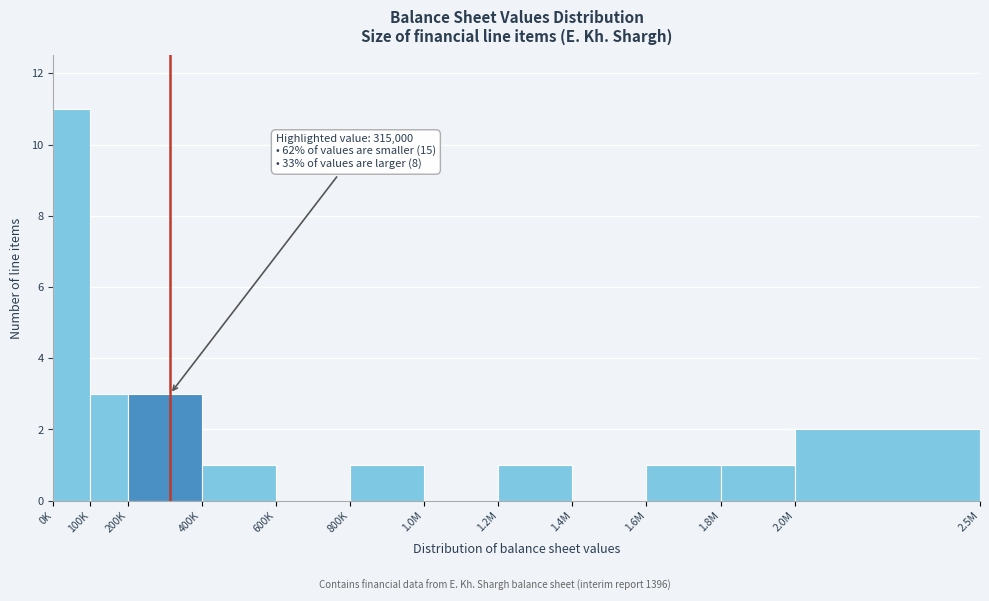

Reading left to right, what are all the values shown in this chart?

0K=11	100K=3	200K=3	400K=1	600K=0	800K=1	1.0M=0	1.2M=1	1.4M=0	1.6M=1	1.8M=1	2.0M=2